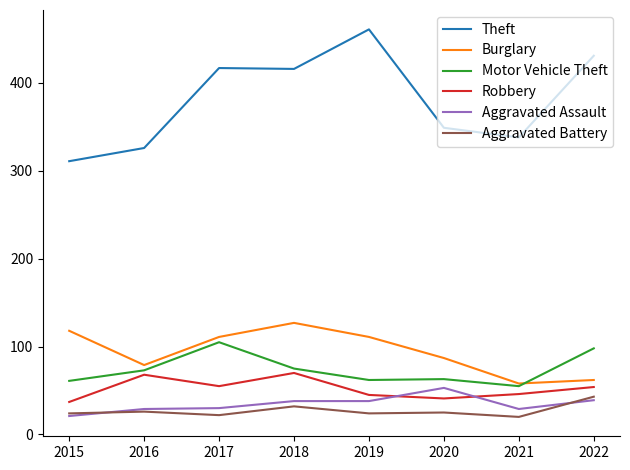

True or false: Aggravated Battery and Burglary cross at least once.

False